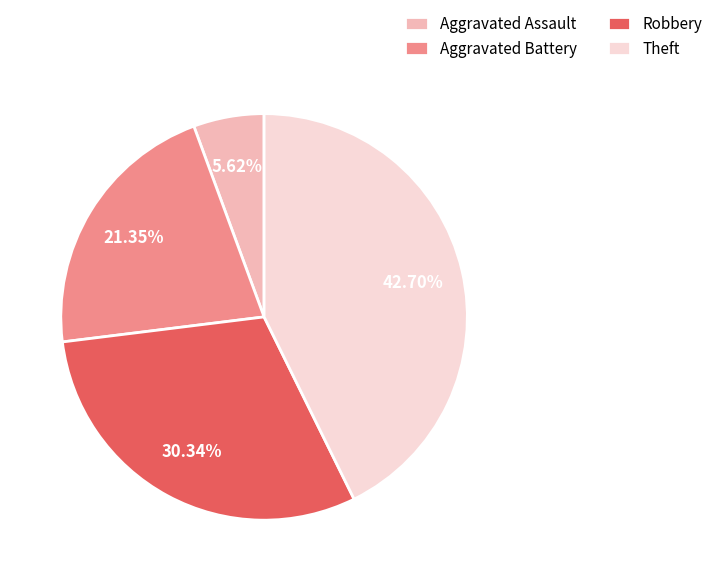

The Robbery slice represents 39% of the pie. True or false?

False